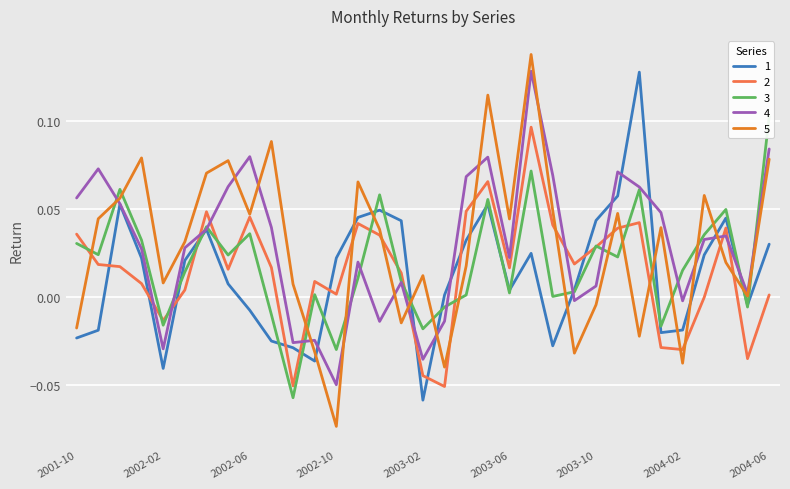

What is the total value across all series at 2003-12?

0.3